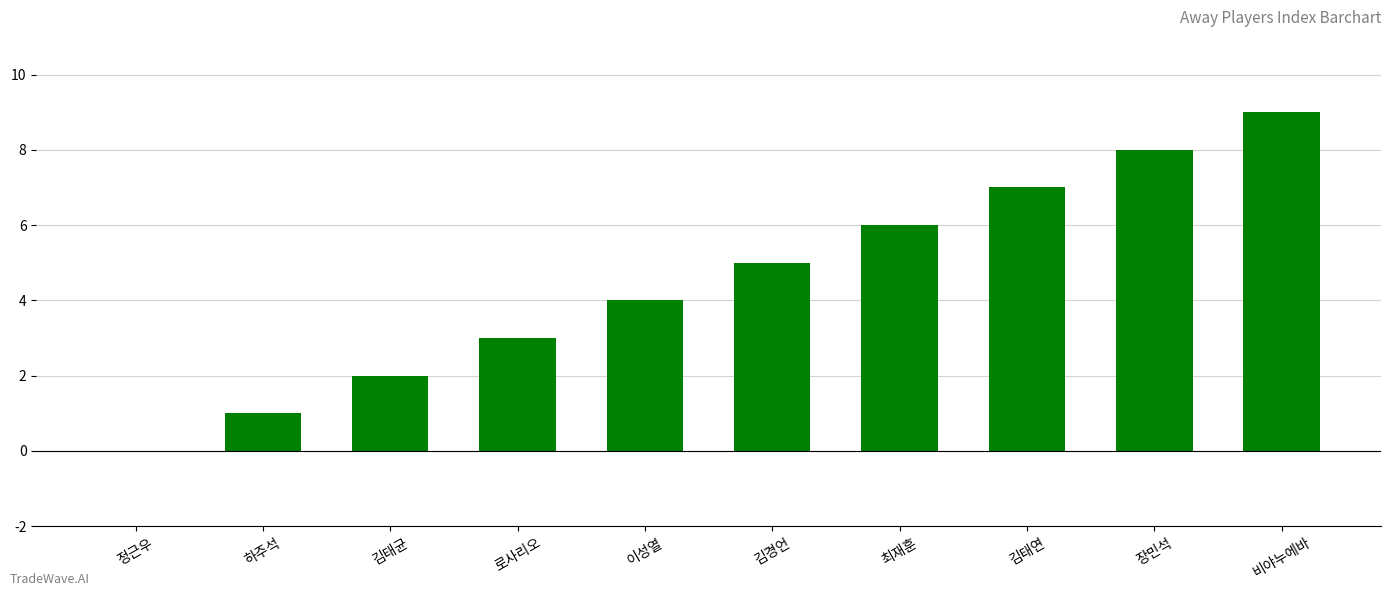

Reading left to right, list all the values displayed in this chart.

0	1	2	3	4	5	6	7	8	9